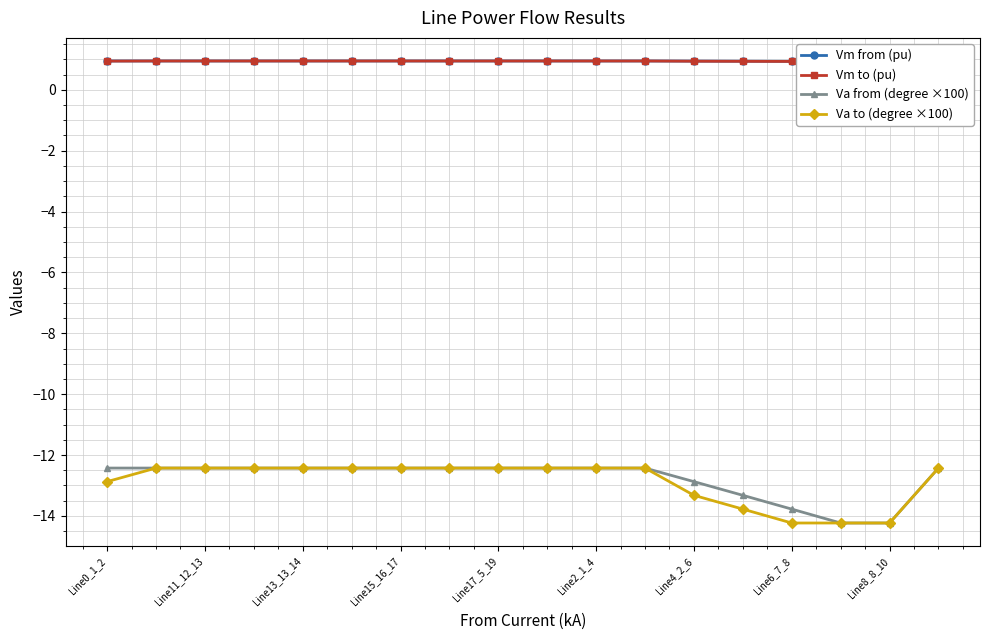

Reading left to right, transcribe all the data shown in this chart.

Vm from (pu): 0.9	0.9	0.9	0.9	0.9	0.9	0.9	0.9	0.9	0.9	0.9	0.9	0.9	0.9	0.9	0.9	0.9	0.9
Vm to (pu): 0.9	0.9	0.9	0.9	0.9	0.9	0.9	0.9	0.9	0.9	0.9	0.9	0.9	0.9	0.9	0.9	0.9	0.9
Va from (degree ×100): -12.4	-12.4	-12.4	-12.4	-12.4	-12.4	-12.4	-12.4	-12.4	-12.4	-12.4	-12.4	-12.9	-13.3	-13.8	-14.2	-14.2	-12.4
Va to (degree ×100): -12.9	-12.4	-12.4	-12.4	-12.4	-12.4	-12.4	-12.4	-12.4	-12.4	-12.4	-12.4	-13.3	-13.8	-14.2	-14.2	-14.2	-12.4